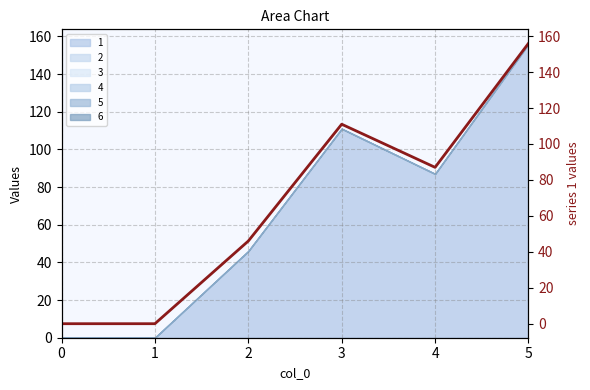

What is the greatest value displayed?

156